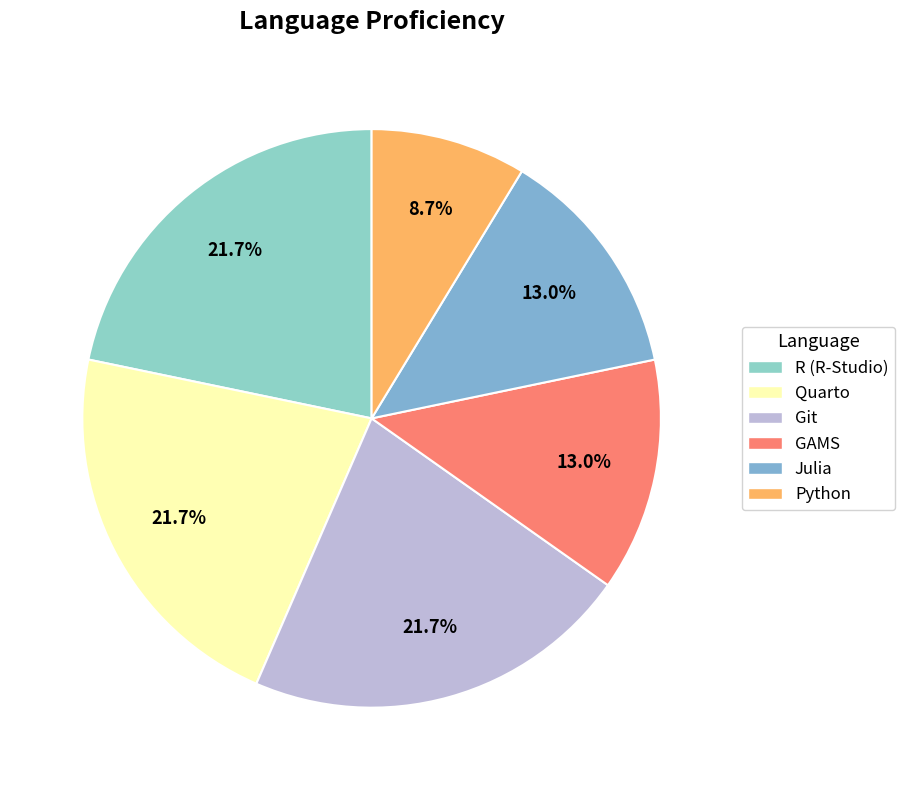

Count the number of slices in the pie.

6